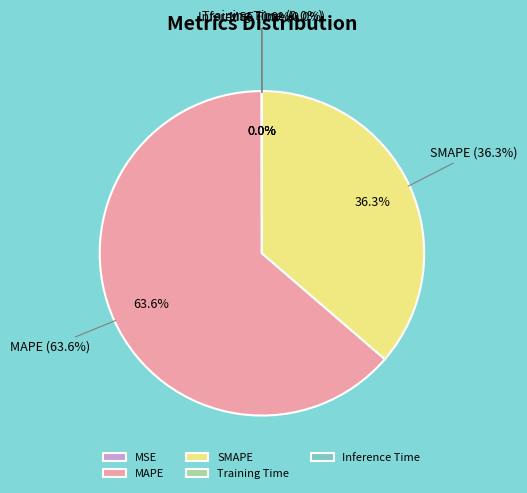

True or false: MSE accounts for 1% of the total.

False